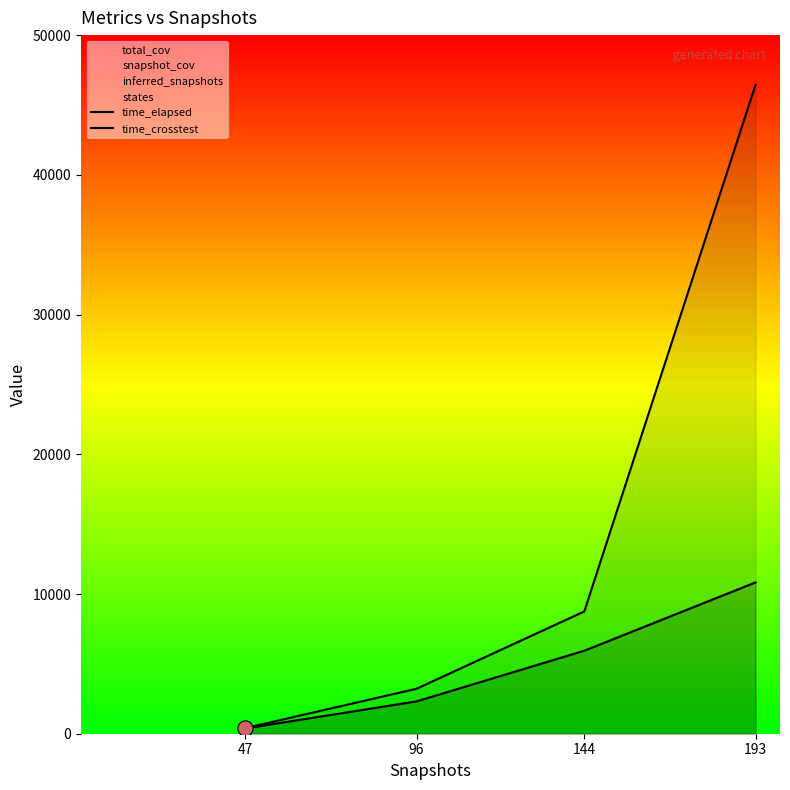

Which series contains the highest Y value?

time_elapsed